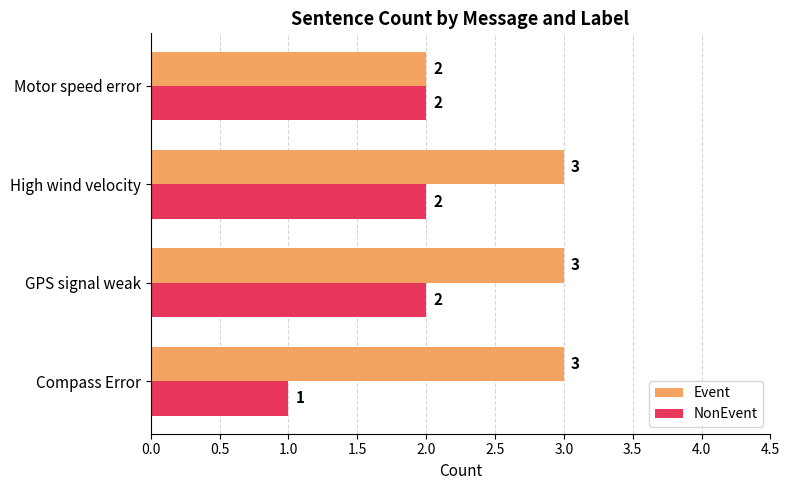

How many distinct data groups are displayed?

2